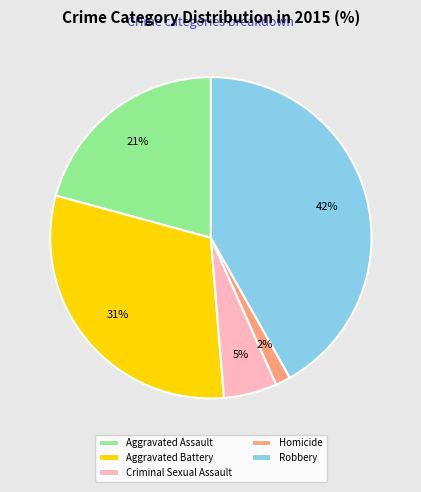

Is there a majority slice in this chart?

No